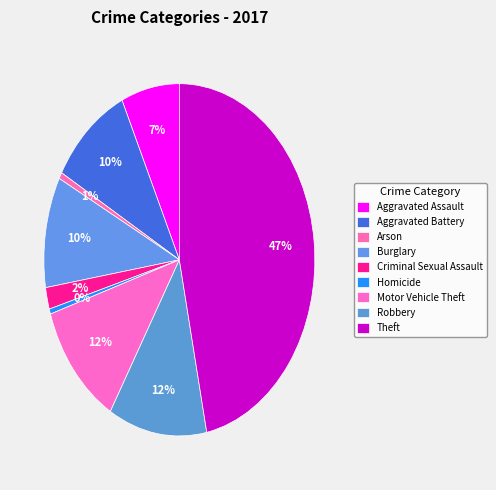

Which slice is the largest?

Theft